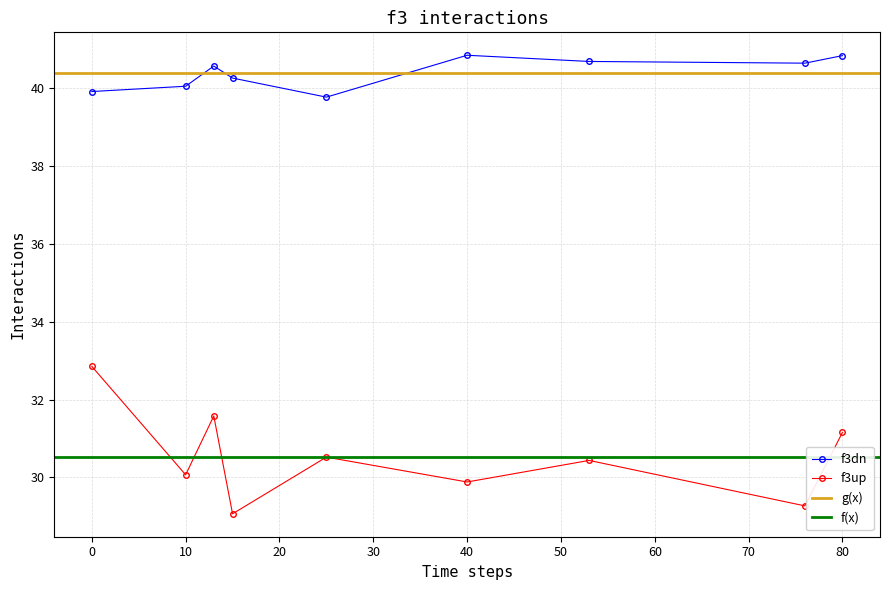

Is the value of f3up at 40 greater than the value of f3dn at 40?

No